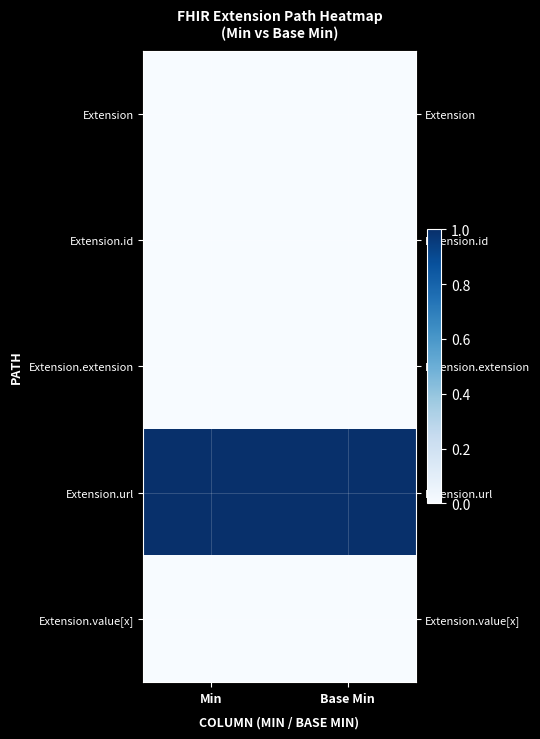

How many series are shown in this chart?

5